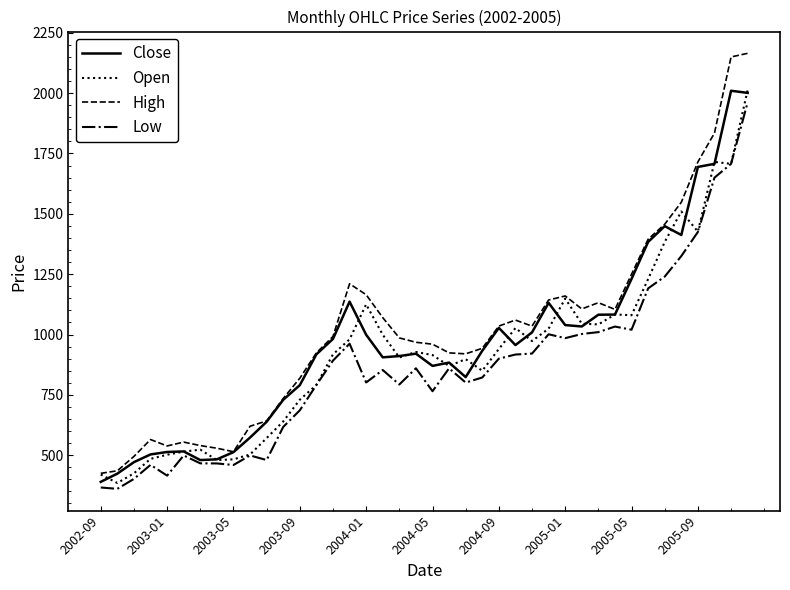

Which series has the largest range (max minus min)?

High